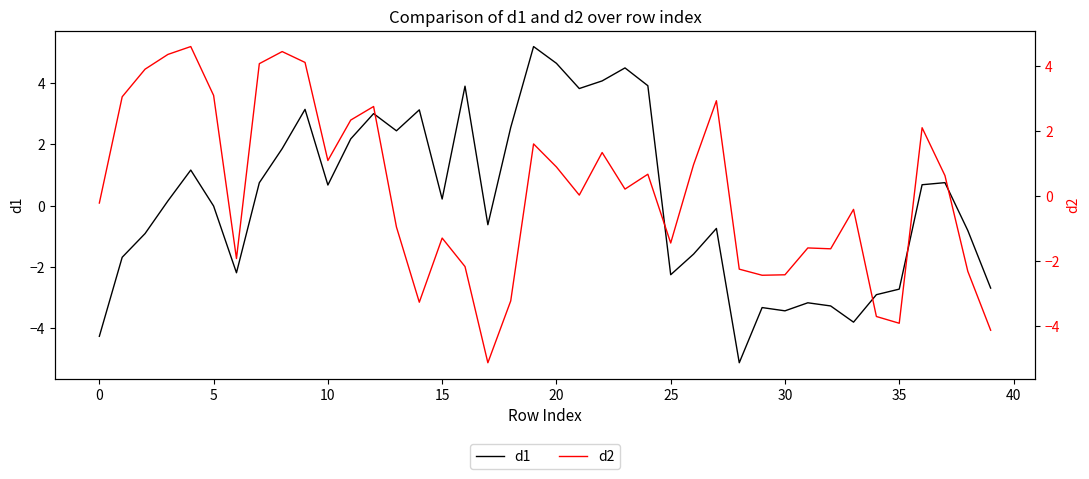

What is the minimum value for d1?

-5.1